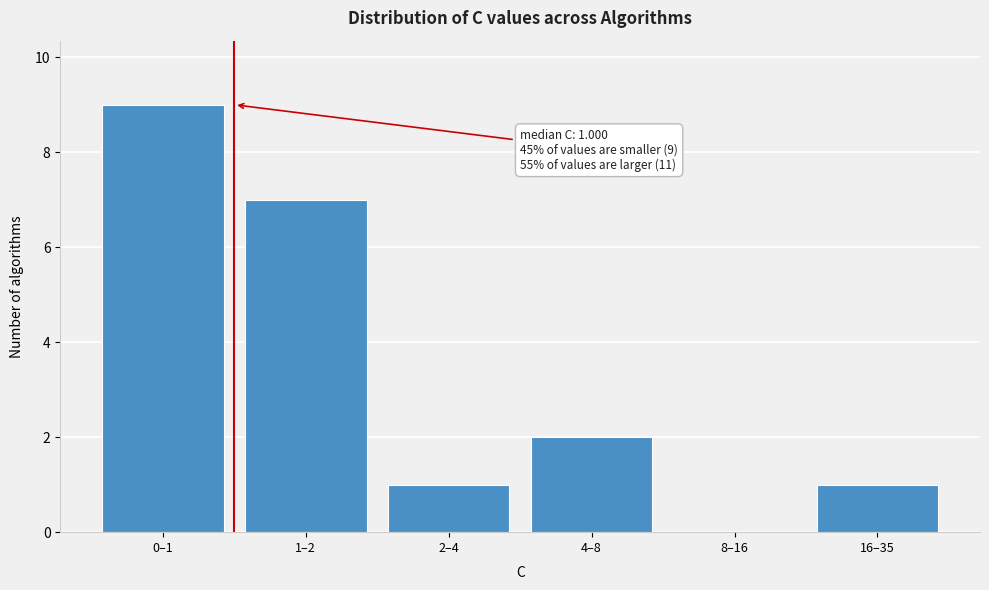

Reading left to right, transcribe all the data shown in this chart.

0–1=9	1–2=7	2–4=1	4–8=2	8–16=0	16–35=1